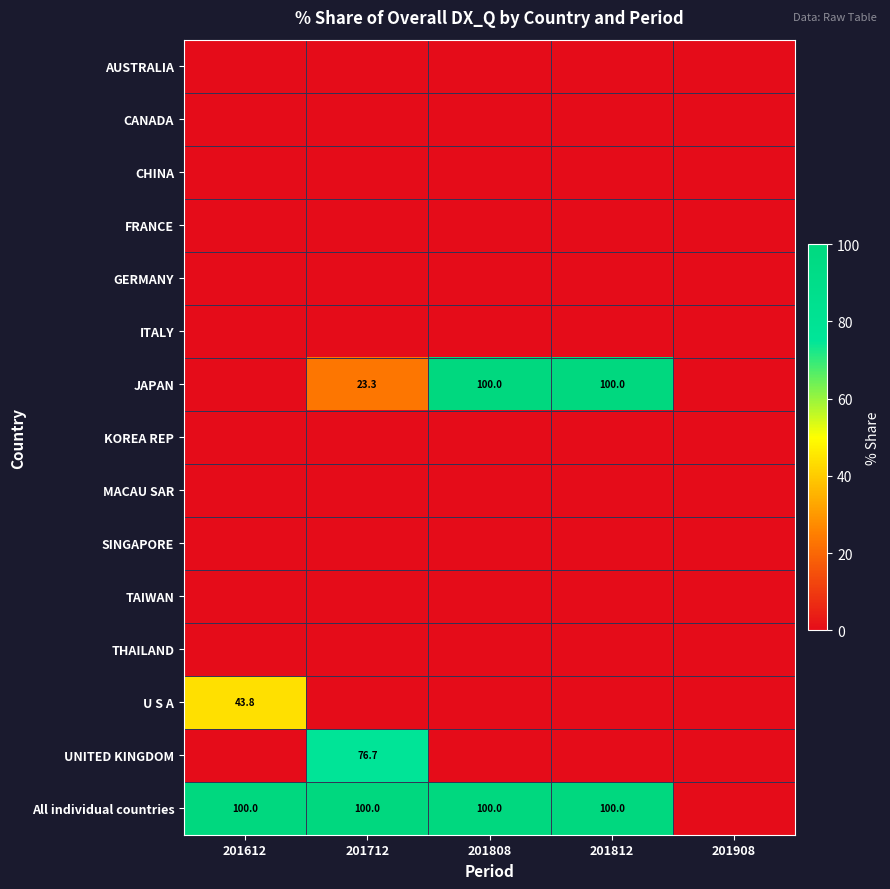

At how many categories does at least one series exceed 64?

4